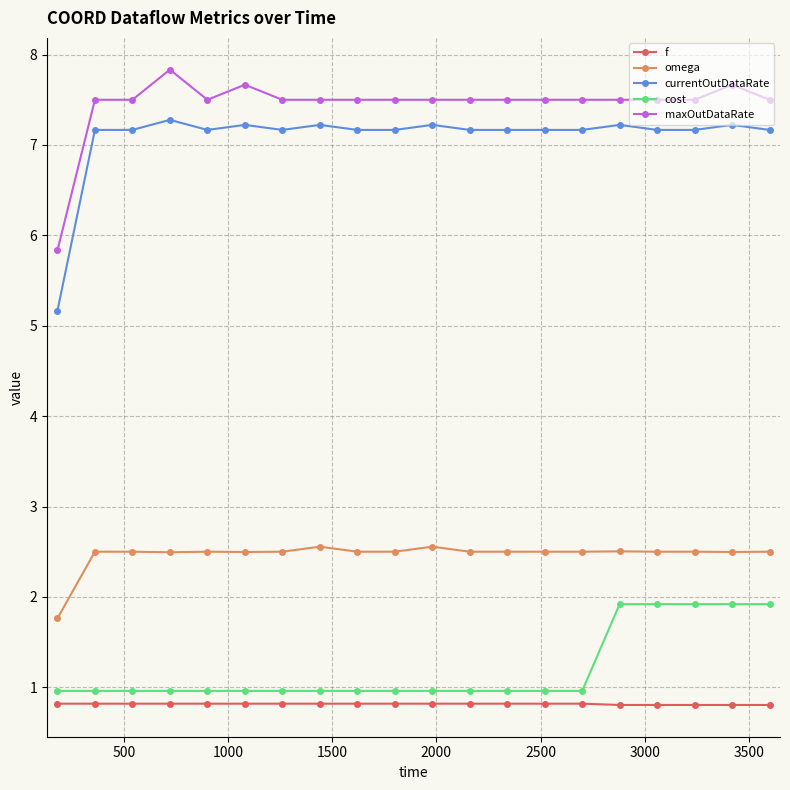

At how many categories does at least one series exceed 2?

20